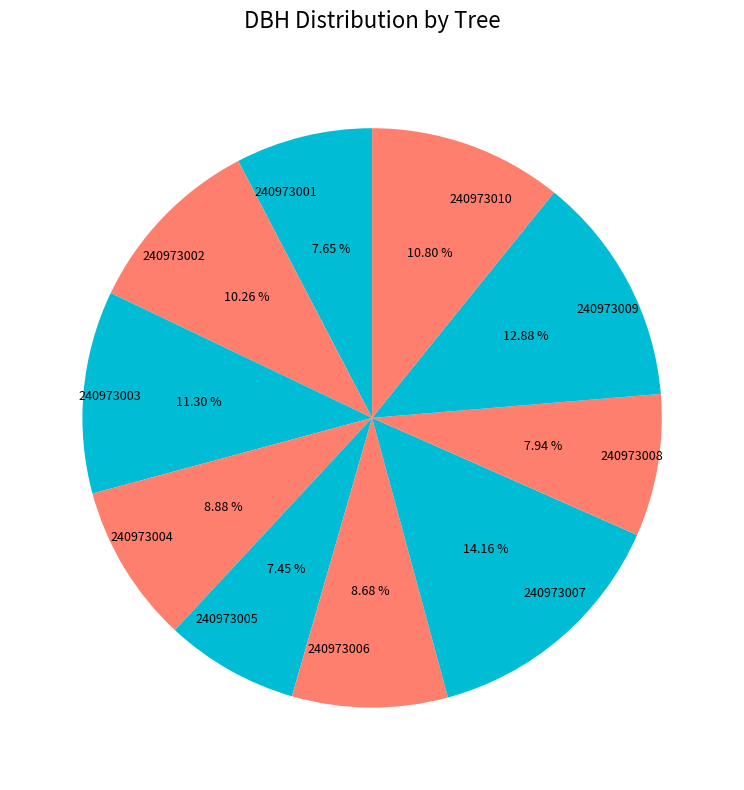

Which category has the biggest portion of the pie?

240973007